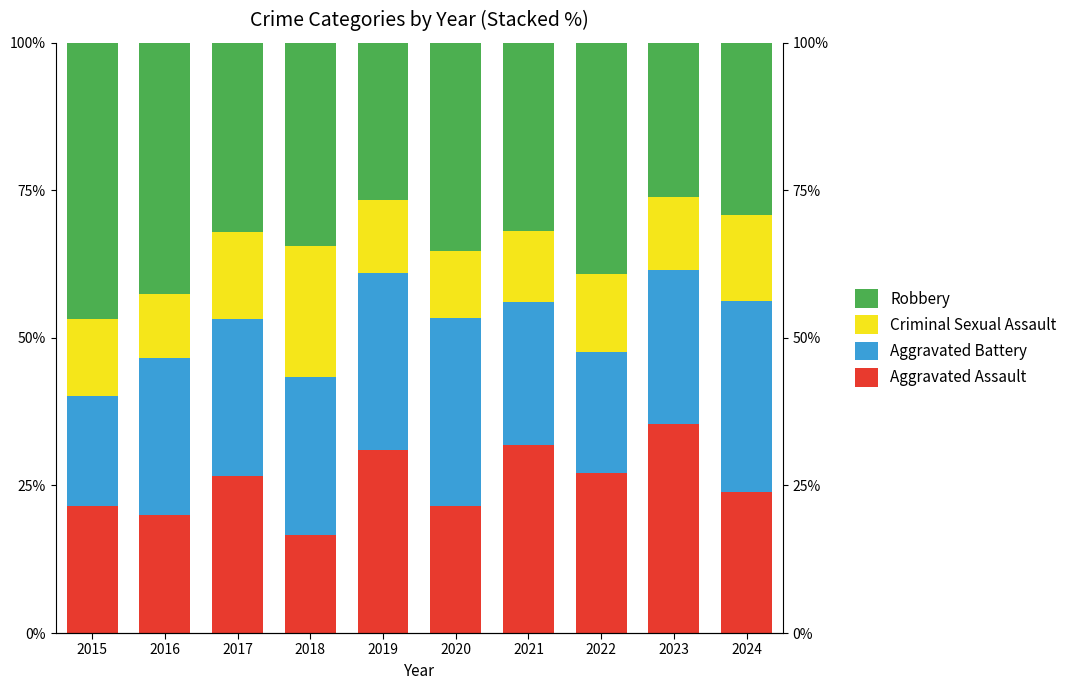

What is the value of the Aggravated Battery bar at the 2nd from the left?

26.7